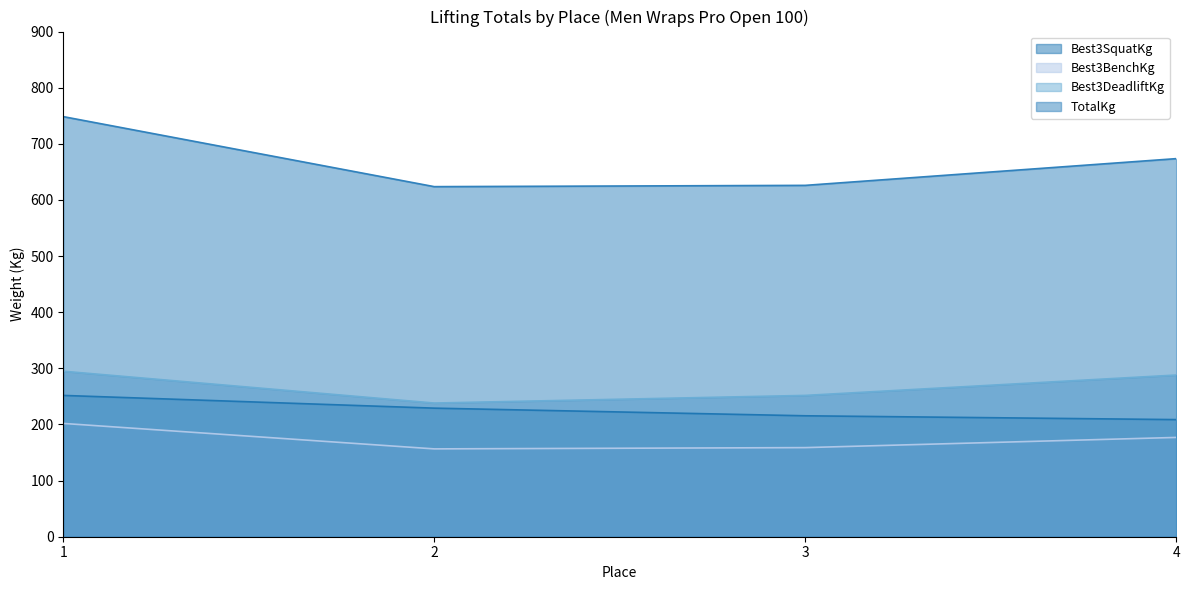

True or false: Best3DeadliftKg has more than 1 interior local peaks.

False